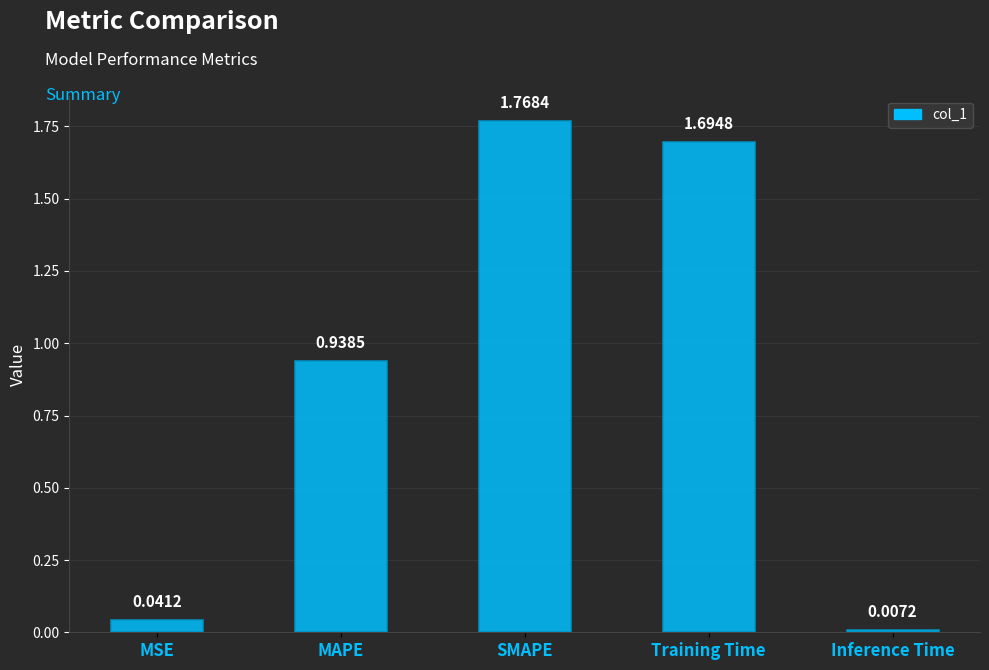

Is it true that the value at Training Time is 1.7?

True